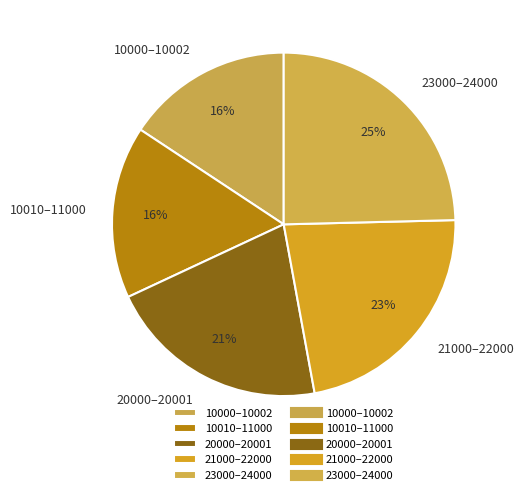

Is it true that 23000–24000 is 25% of the pie?

True